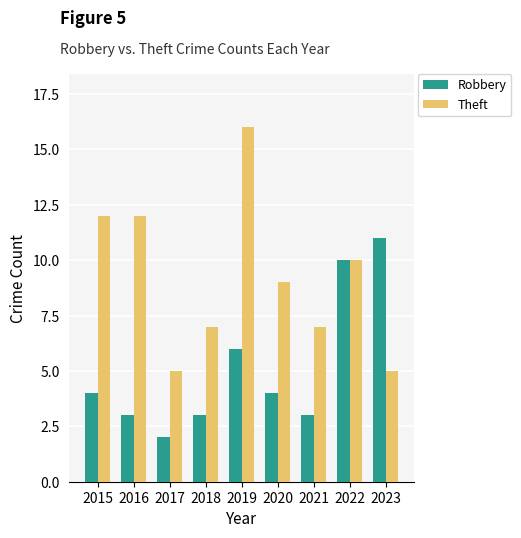

Reading left to right, extract all data points from this chart.

Robbery: 2015=4	2016=3	2017=2	2018=3	2019=6	2020=4	2021=3	2022=10	2023=11
Theft: 2015=12	2016=12	2017=5	2018=7	2019=16	2020=9	2021=7	2022=10	2023=5